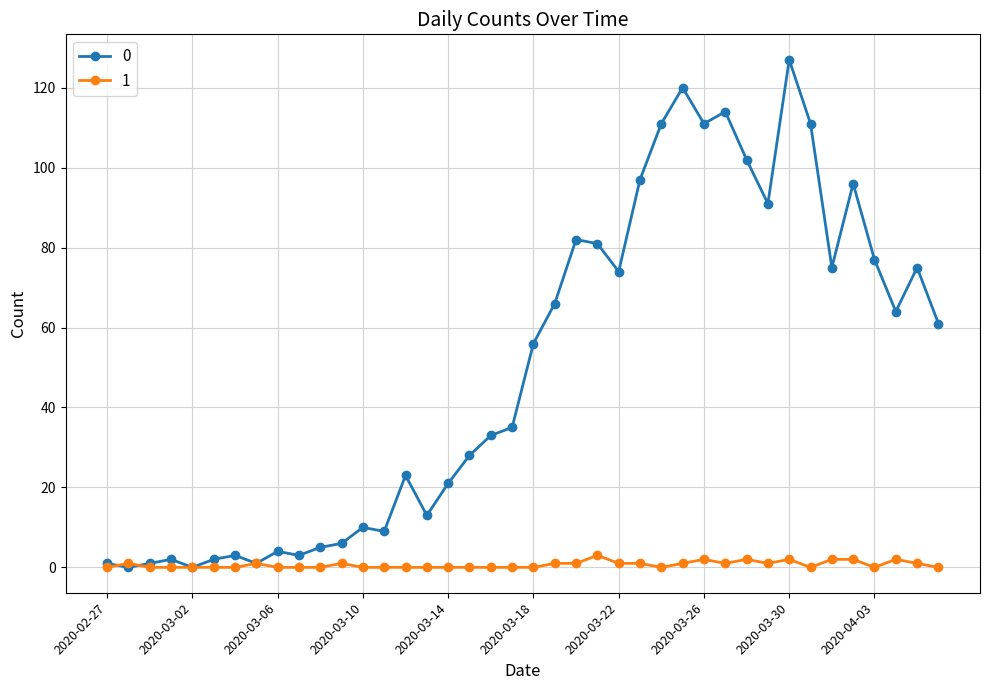

What is the difference between the second highest and second lowest values in the 1 series?

2